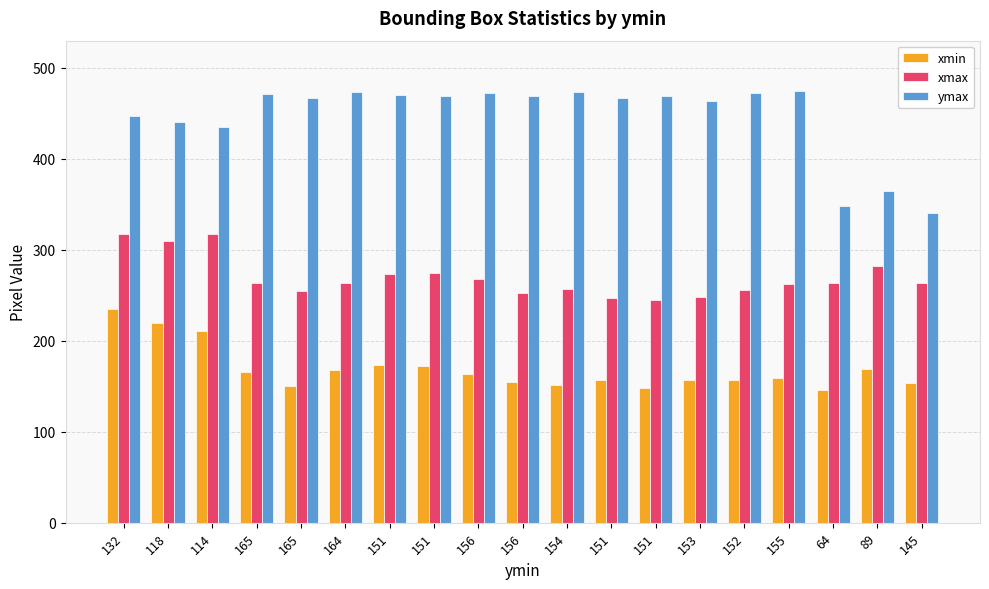

Where is ymax nearest to the value 407?

114